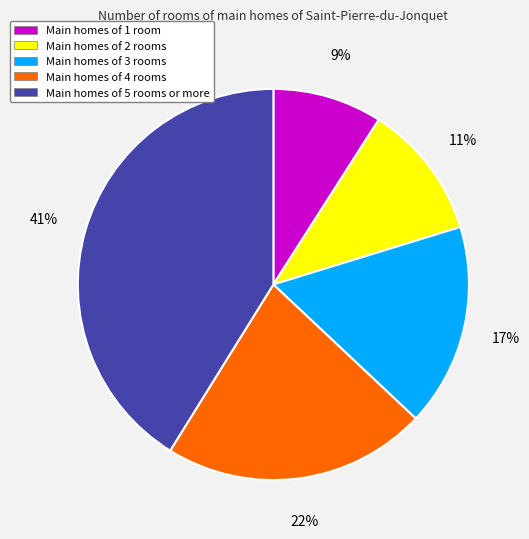

Does Main homes of 2 rooms represent more than half of the total?

No